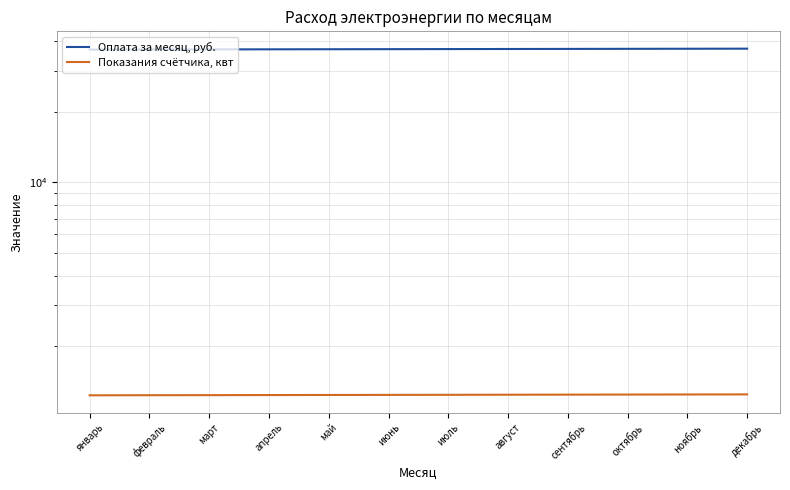

True or false: Оплата за месяц, руб. and Показания счётчика, квт intersect in this chart.

False